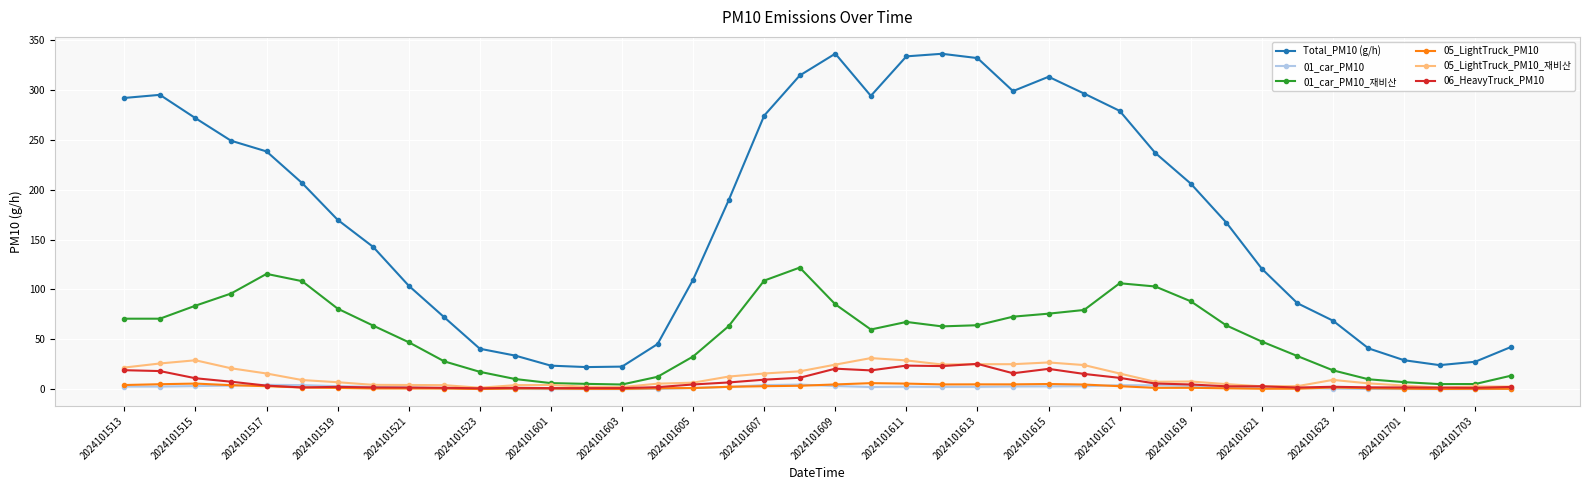

True or false: Total_PM10 (g/h) has more than 1 points higher than both neighbors.

True